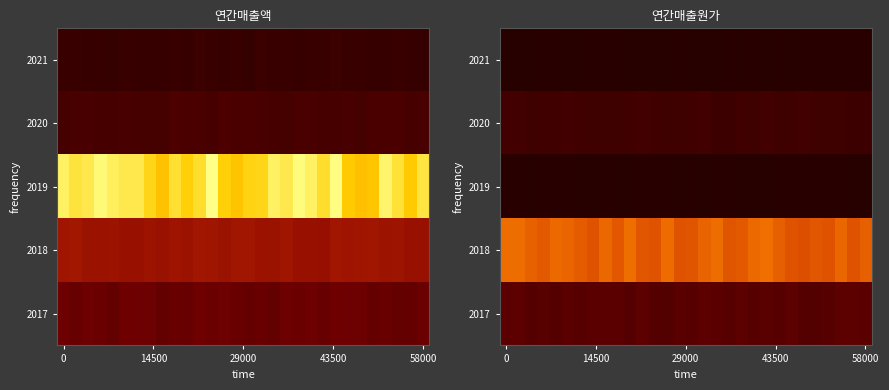

Is the value of 2019 at 58000 greater than the value of 2017 at 58000?

No